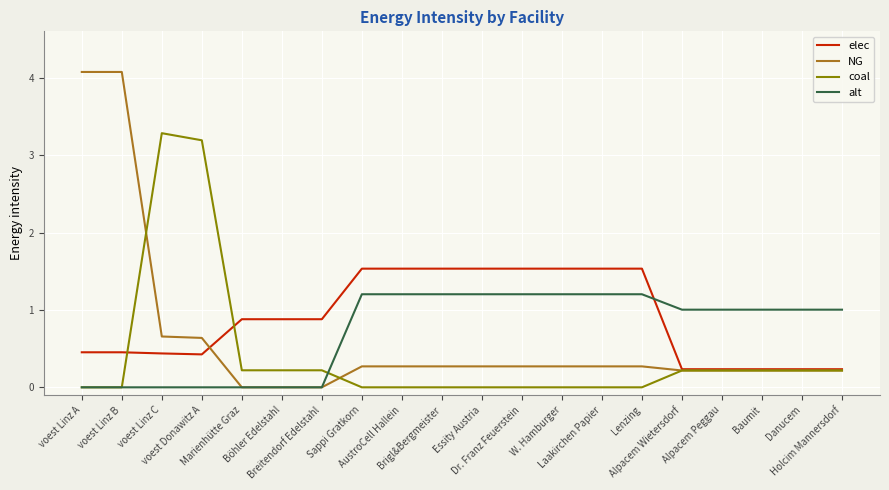

List the series in order of their peak value, lowest first.

alt, elec, coal, NG